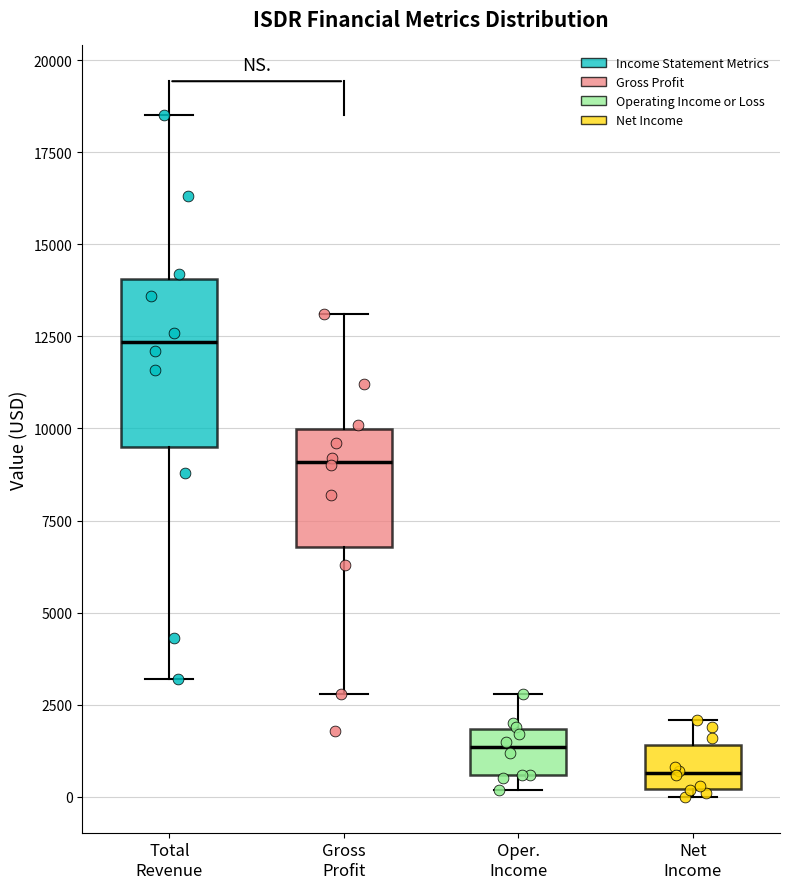

Reading left to right, transcribe this box plot: for each box, give where its median line is, the range the box spans, and where its two whiskers end, as read against the y-axis. The values are not printed on the chart, so give them approximately, as read against the axis.

Total Revenue: median 12500, box 9500 to 14000, whiskers 3000 to 18500
Gross Profit: median 9000, box 7000 to 10000, whiskers 3000 to 13000
Oper. Income: median 1500, box 500 to 2000, whiskers 0 to 3000
Net Income: median 500, box 0 to 1500, whiskers 0 (just below the box's lower edge) to 2000